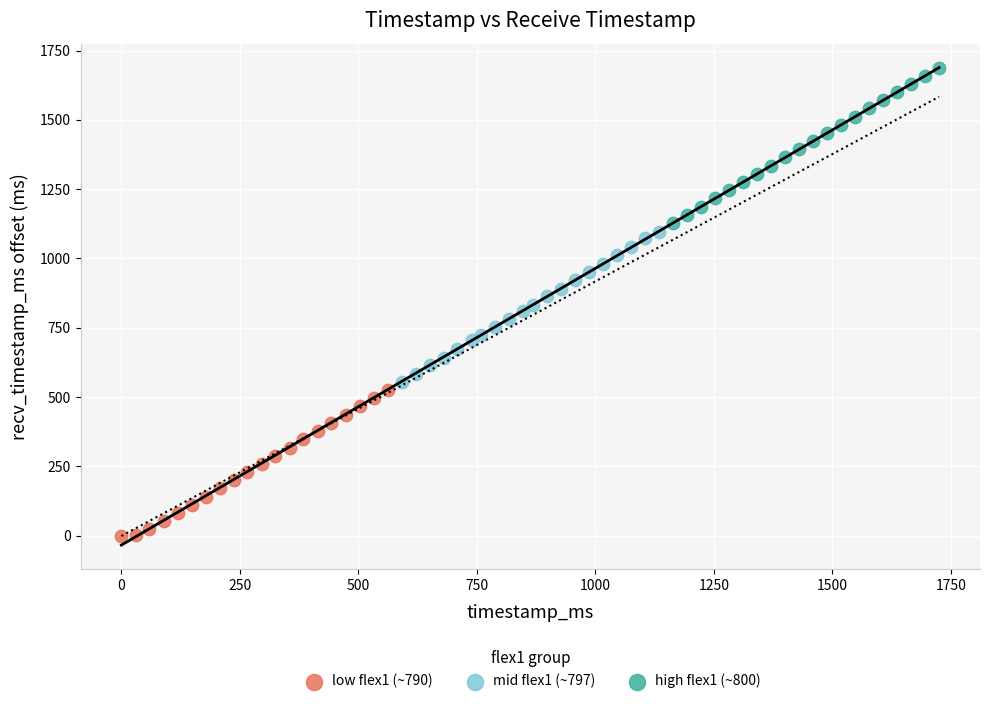

Which series reaches the maximum Y coordinate?

high flex1 (~800)